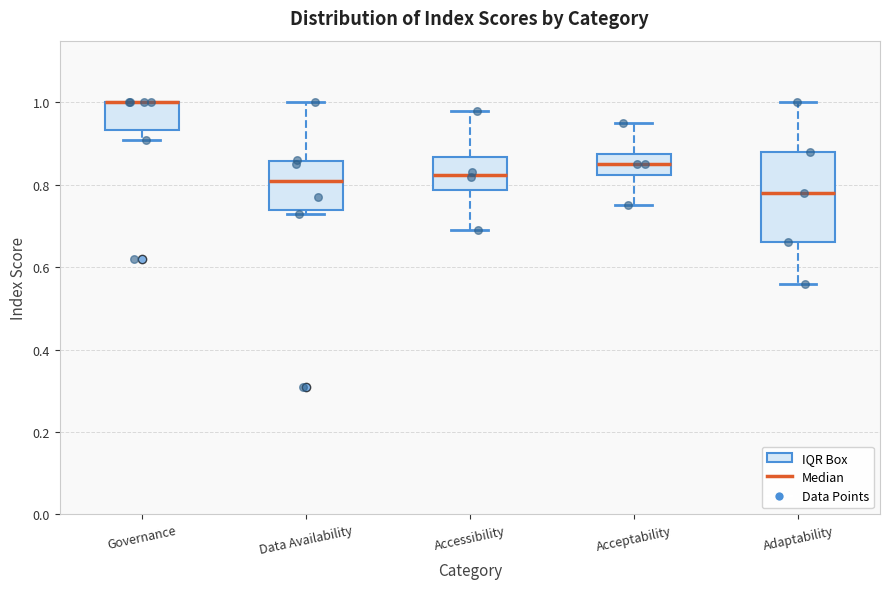

Reading left to right, transcribe this box plot: for each box, give where its median line is, the range the box spans, and where its two whiskers end, as read against the y-axis. The values are not printed on the chart, so give them approximately, as read against the axis.

Governance: median 1.00 (drawn on the box's upper edge), box 0.94 to 1.00, whiskers 0.92 to 1.00
Data Availability: median 0.82, box 0.74 to 0.86, whiskers 0.74 (just below the box's lower edge) to 1.00
Accessibility: median 0.82, box 0.78 to 0.86, whiskers 0.70 to 0.98
Acceptability: median 0.86, box 0.82 to 0.88, whiskers 0.76 to 0.96
Adaptability: median 0.78, box 0.66 to 0.88, whiskers 0.56 to 1.00